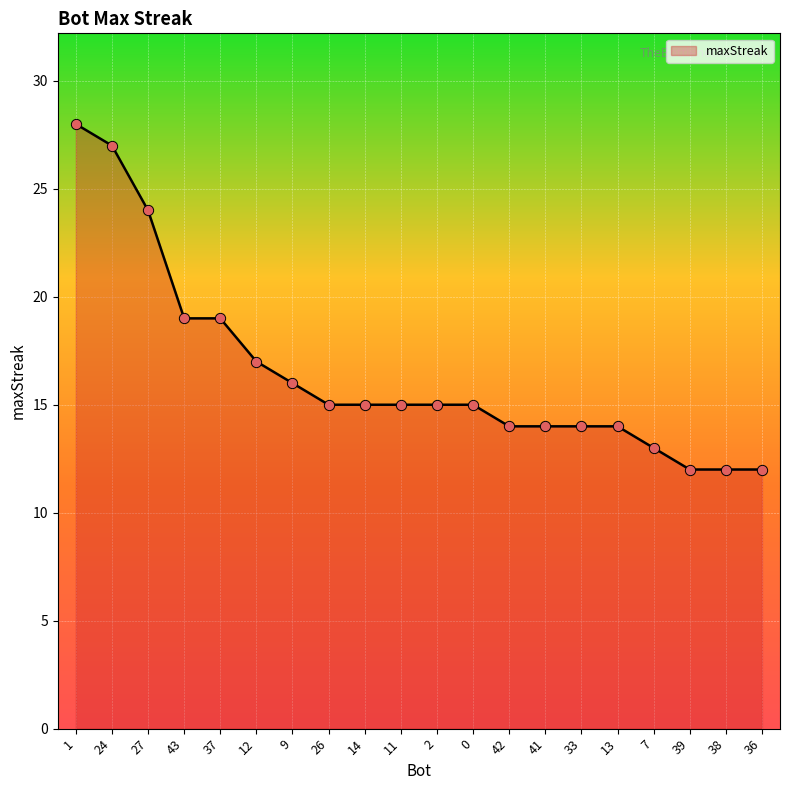

What is the ratio of the value at 36 to the value at 41?

0.9